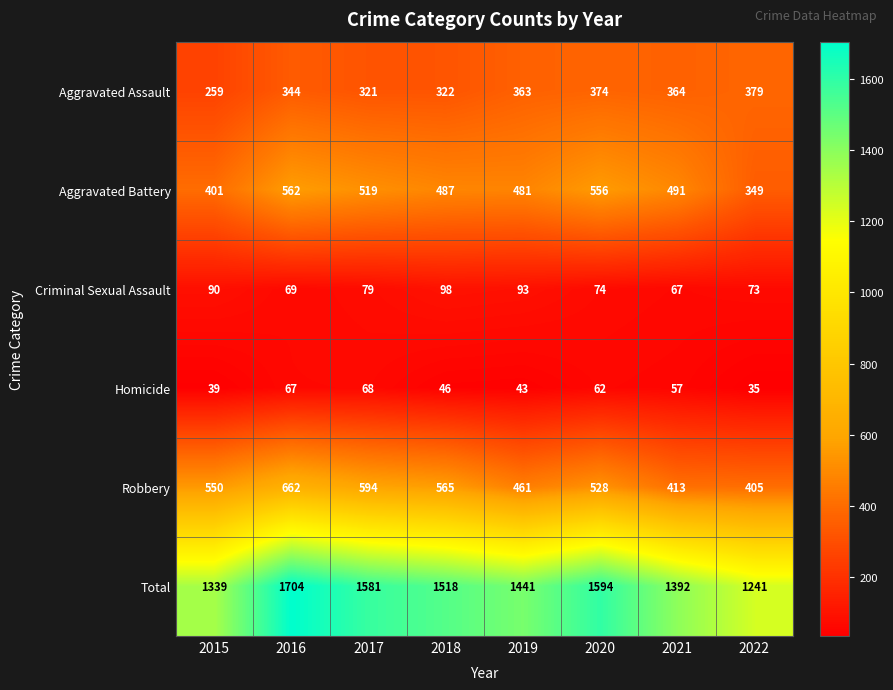

What is the sum of all Robbery values?

4178